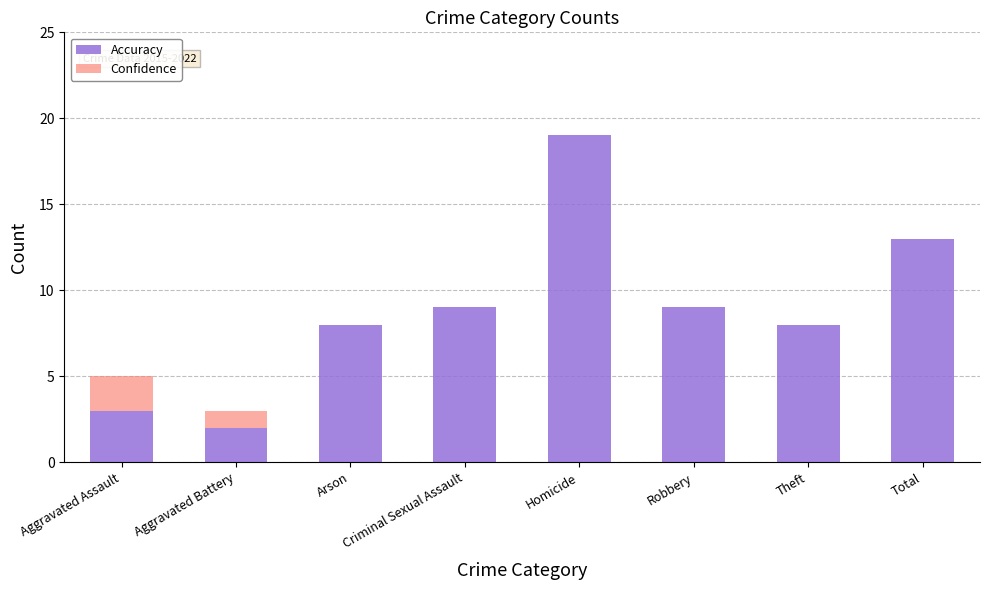

At which category is the sum across all series the highest?

Homicide